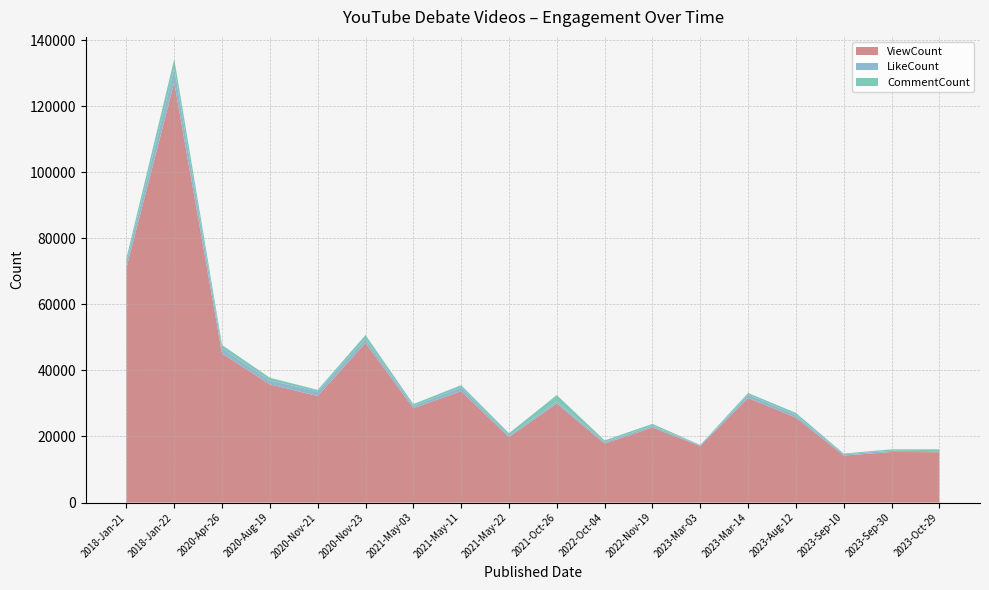

Reading right to left, list all the values displayed in this chart.

ViewCount: 15242	15302	14226	25699	31674	17089	22734	17842	29959	19823	33708	28545	48304	32255	35775	45096	127122	71009
LikeCount: 319	379	388	796	1004	240	503	471	621	407	1196	702	1248	1376	1172	1550	4283	1790
CommentCount: 565	430	224	657	496	112	584	506	1955	747	642	562	1173	472	834	1022	2834	1214